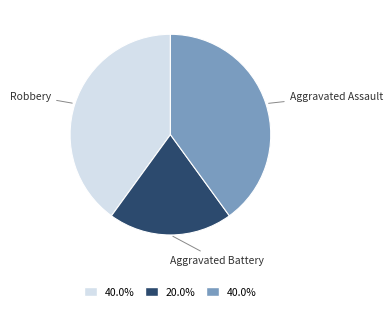

What is the ratio of the value at Aggravated Assault to the value at Robbery?

1.0